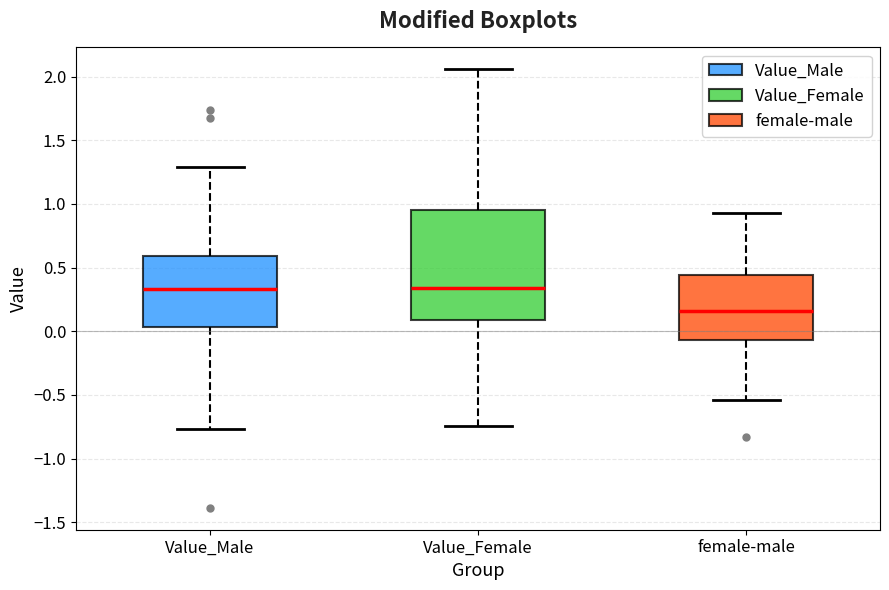

Reading left to right, read every box against the y-axis: the position of its median line, the range the box covers, and the ends of its whiskers. The values are not printed on the chart, so give them approximately, as read against the axis.

Value_Male: median 0.35, box 0.05 to 0.60, whiskers -0.75 to 1.30
Value_Female: median 0.35, box 0.10 to 0.95, whiskers -0.75 to 2.05
female-male: median 0.15, box -0.05 to 0.45, whiskers -0.55 to 0.95